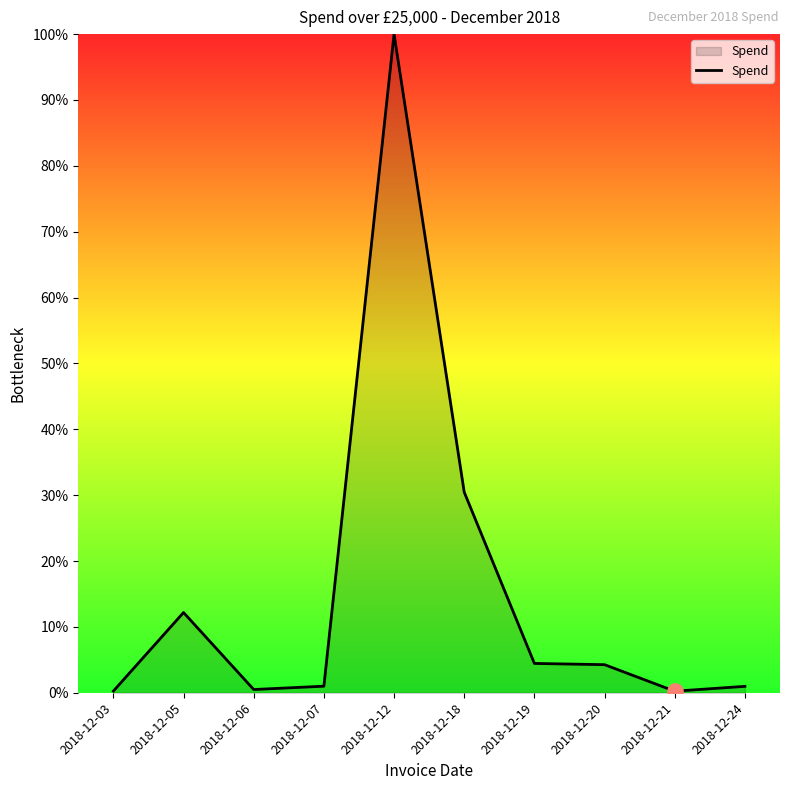

What is the change in value from 2018-12-03 to 2018-12-20?

+4.0